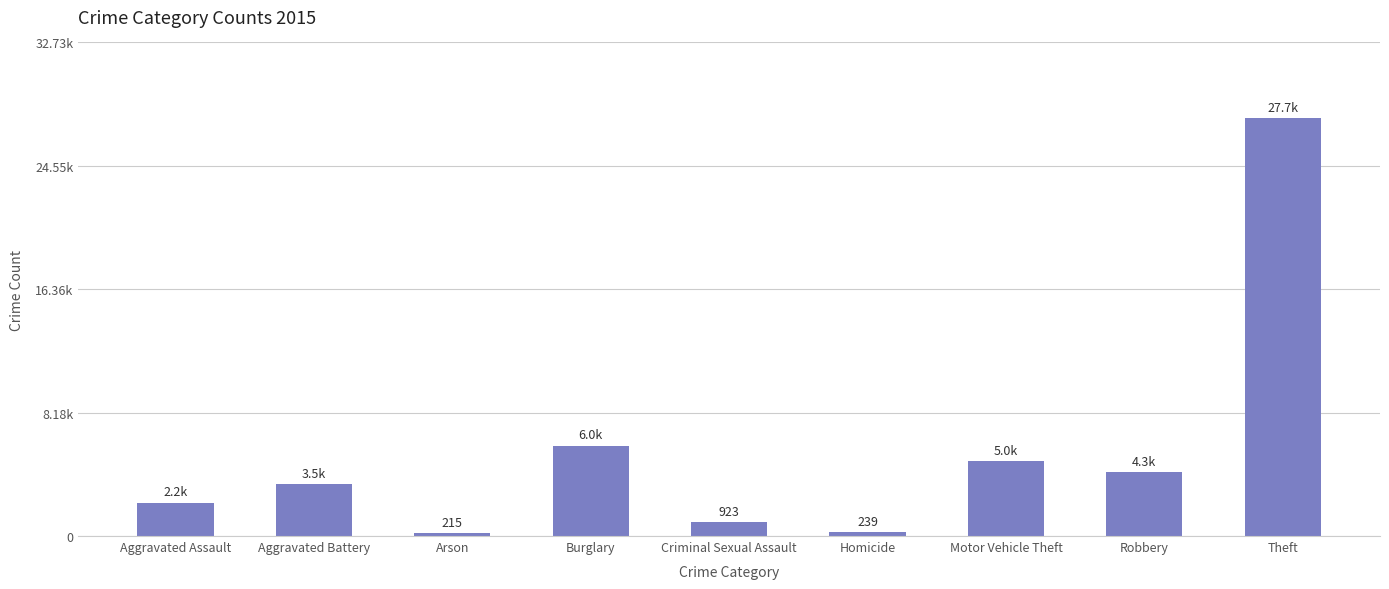

What is the greatest value displayed?

27735